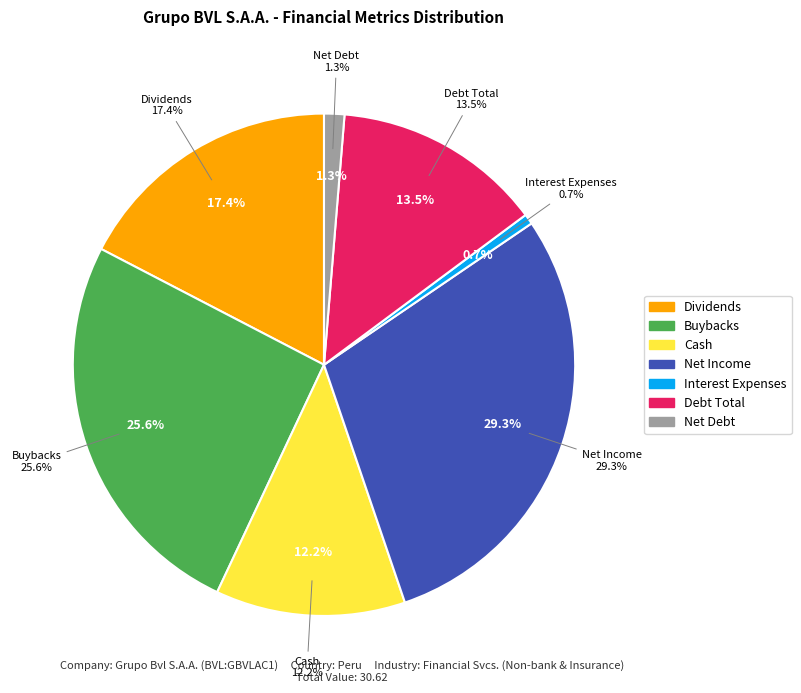

How many segments does this pie chart have?

7